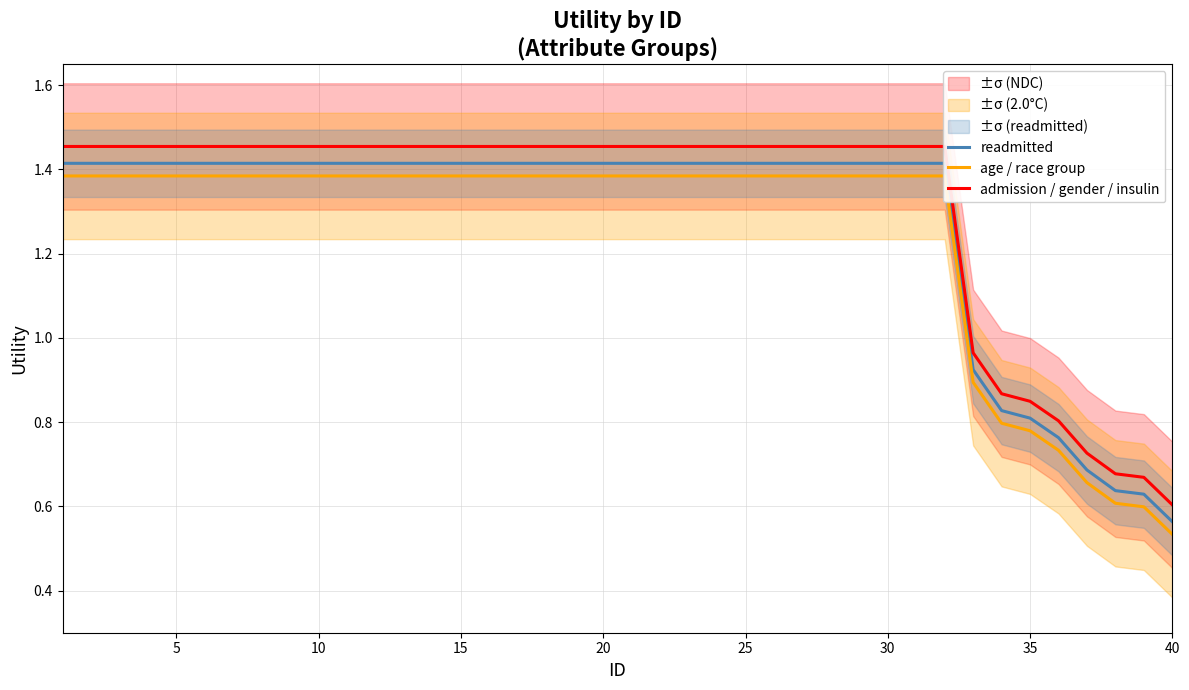

List the series in order of their peak value, lowest first.

age / race group, readmitted, admission / gender / insulin